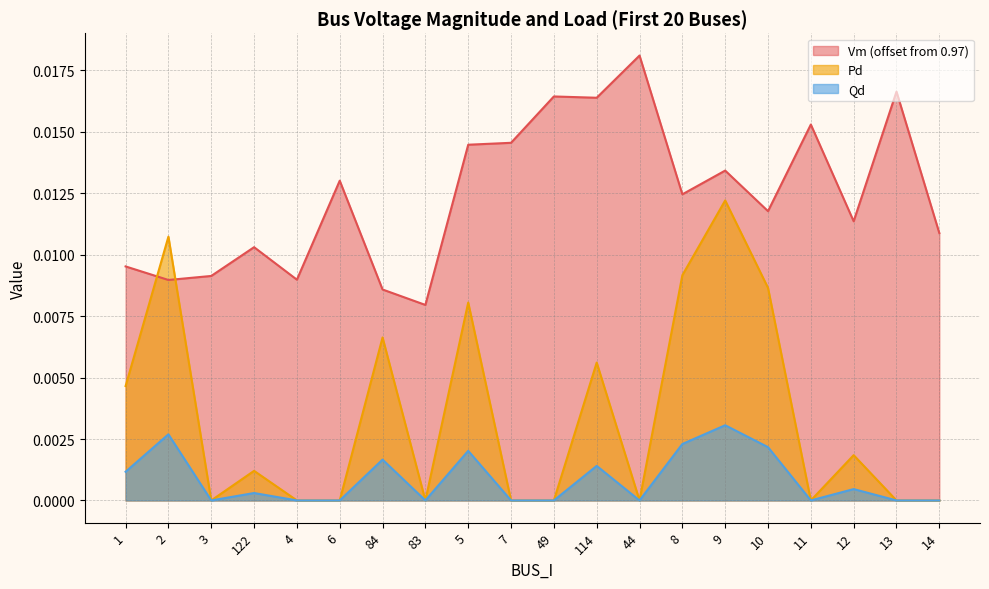

The Vm series shows 0.0 at 4. True or false?

True